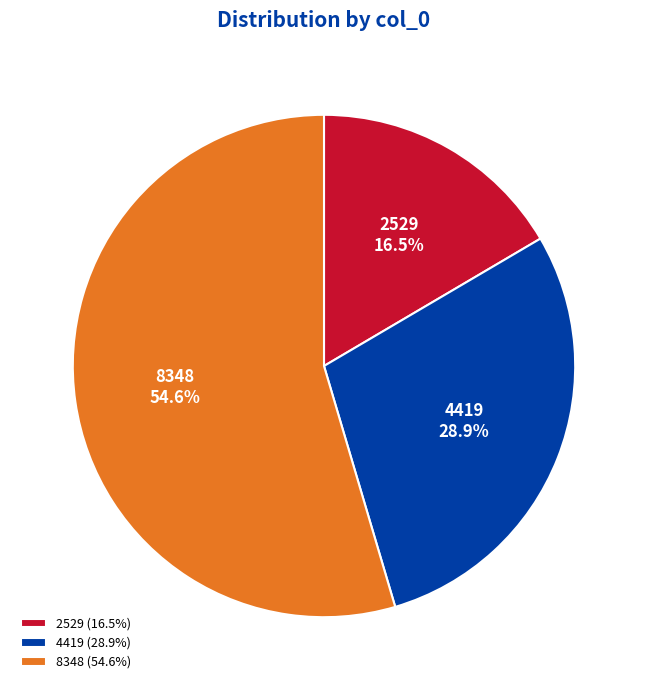

How many slices are in this pie chart?

3